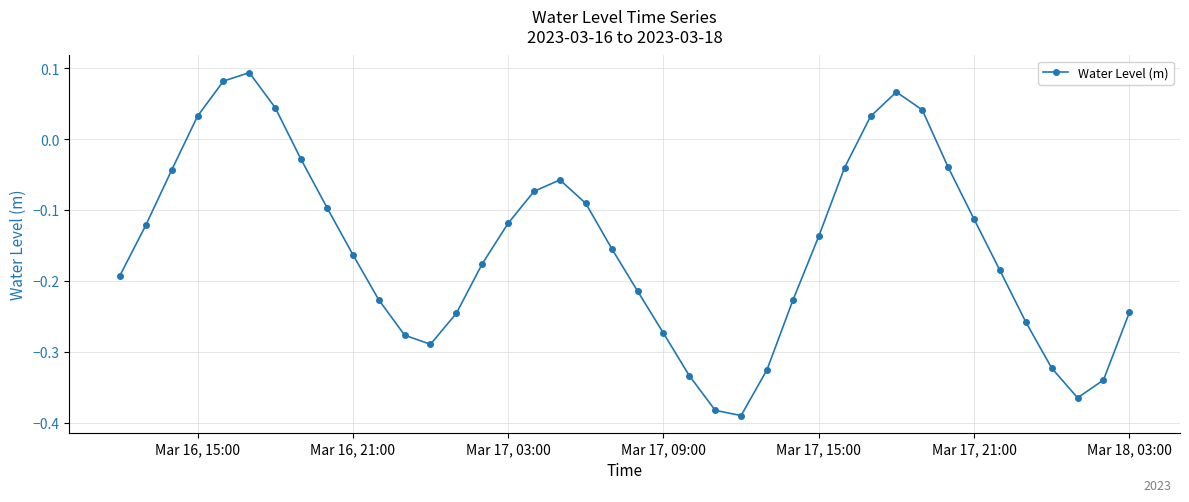

What is the difference between the maximum and minimum values?

0.5